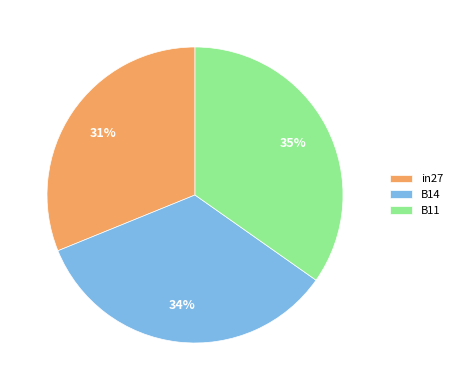

Combined, do B14 and B11 account for over 50%?

Yes